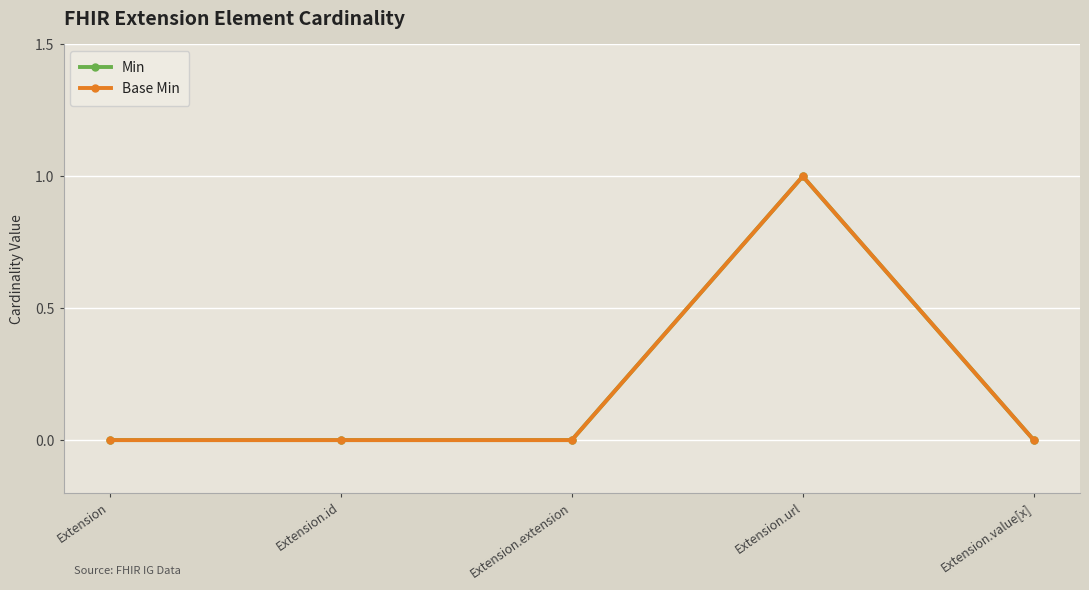

The Min series shows 0 at Extension.id. True or false?

True